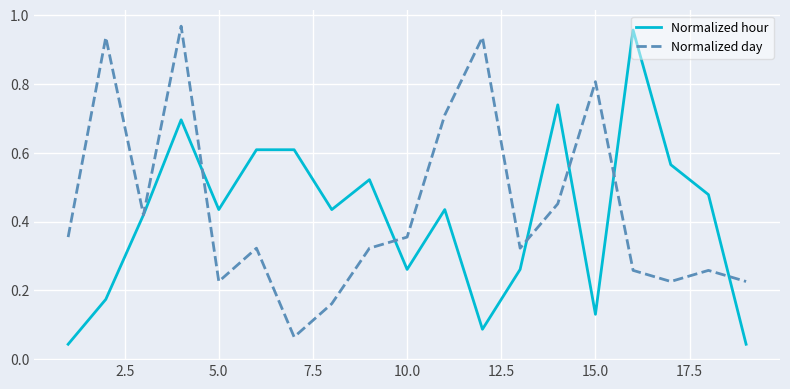

How many times do Normalized hour and Normalized day cross each other?

6